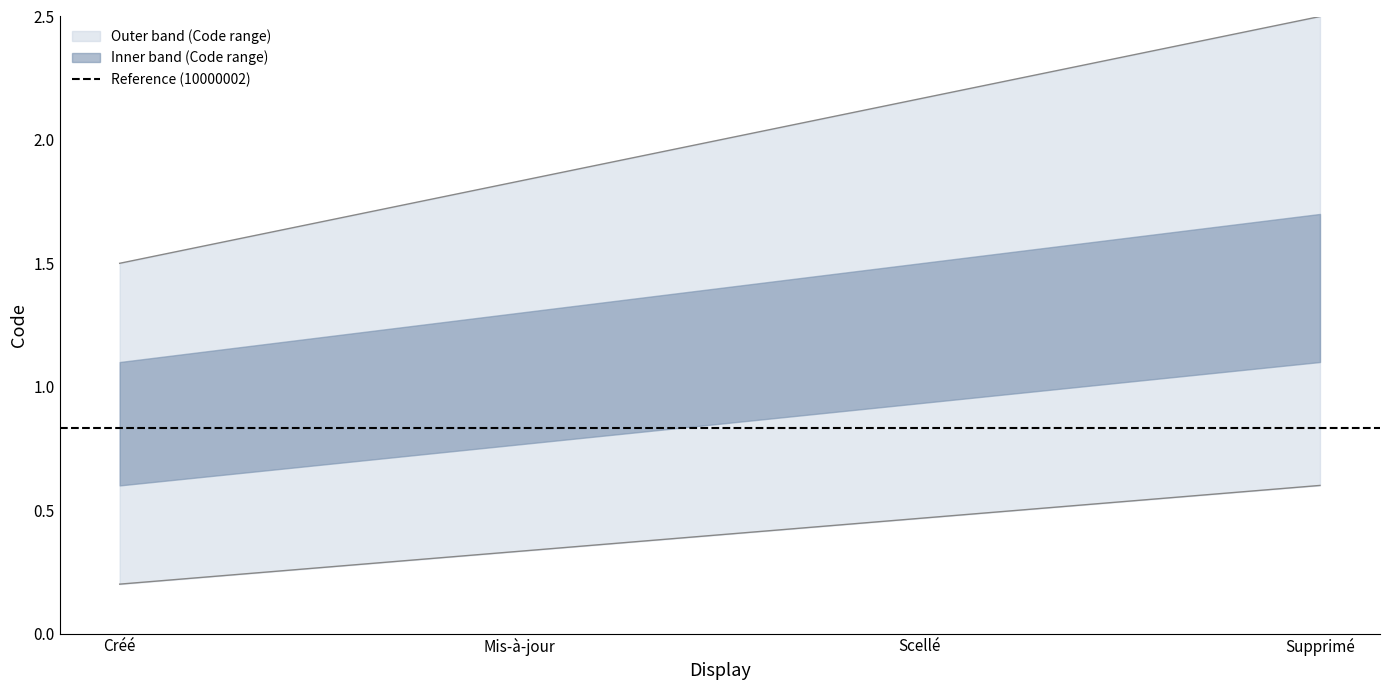

Which has a higher value, Scellé or Supprimé?

Supprimé